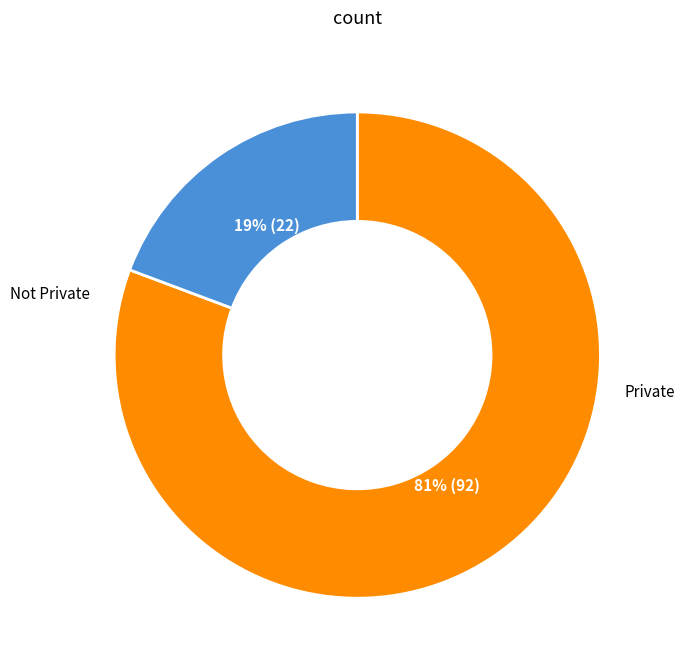

To the nearest percent, what is the average slice percentage?

50%